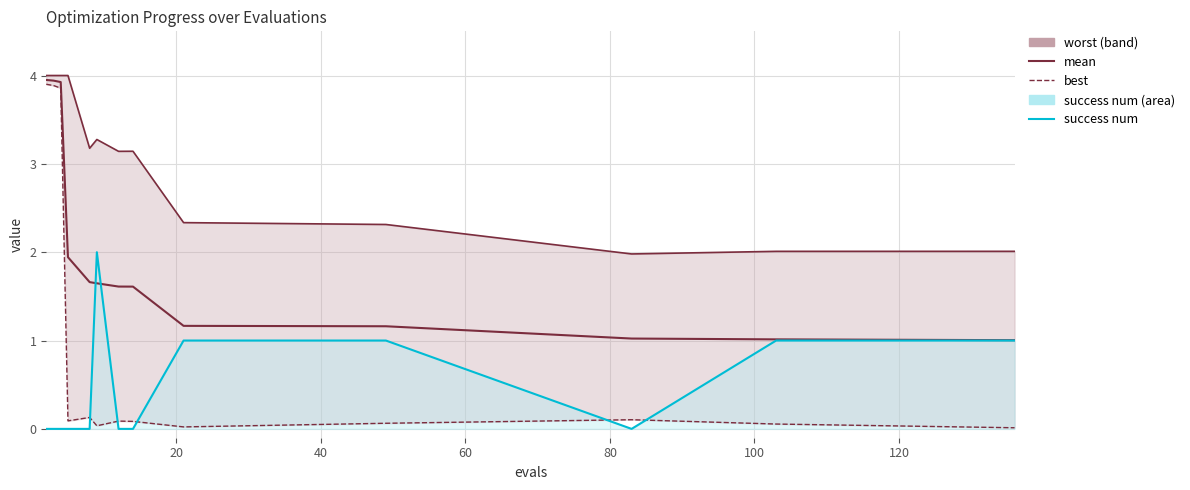

What is the difference between the maximum and minimum values in the worst series?

2.0